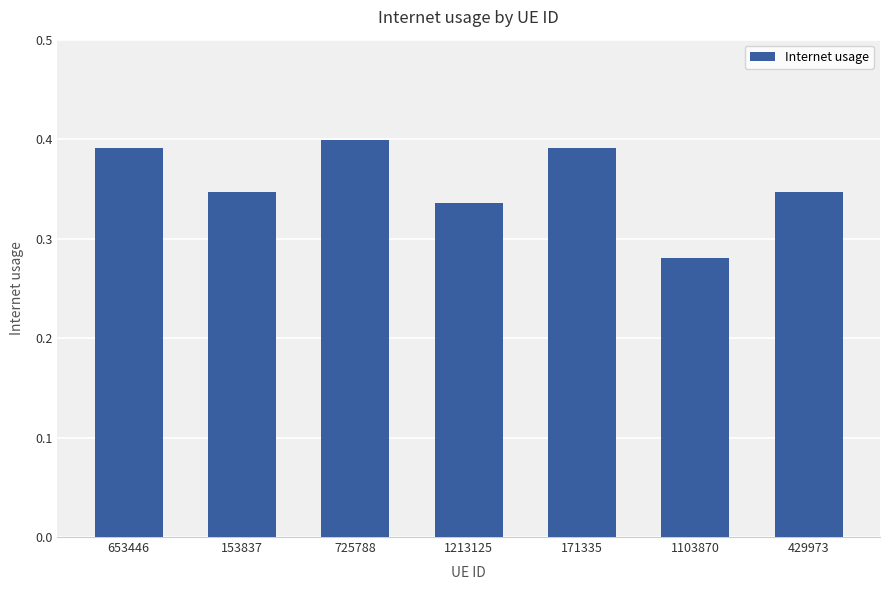

What is the sum of all values?

2.5